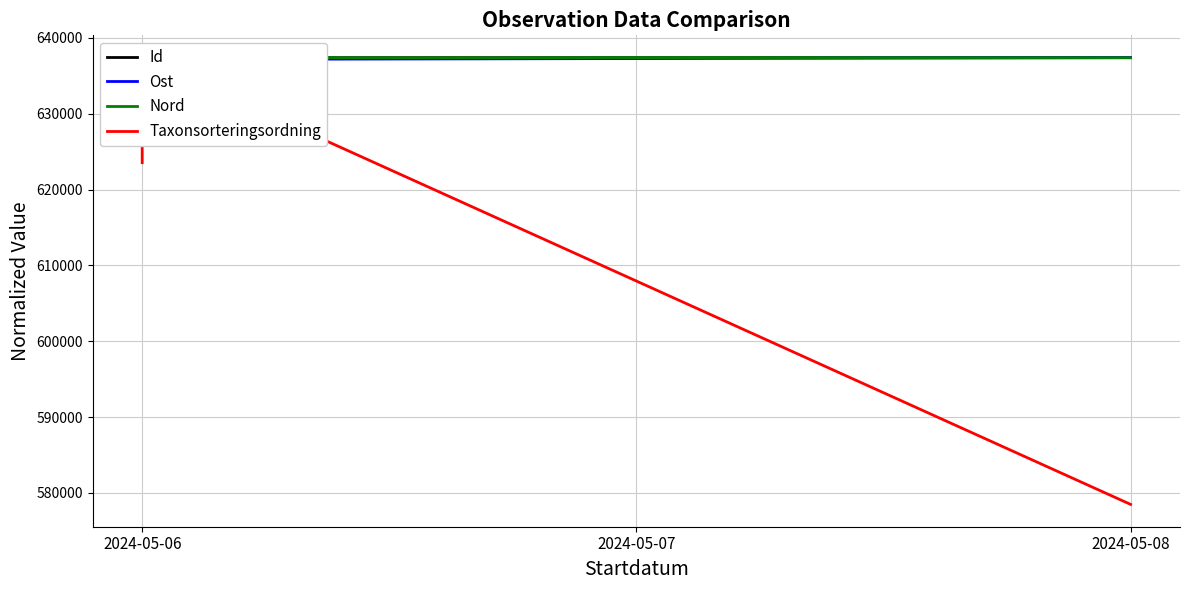

What is the value of the Nord point at the 4th from the left?

637396.0